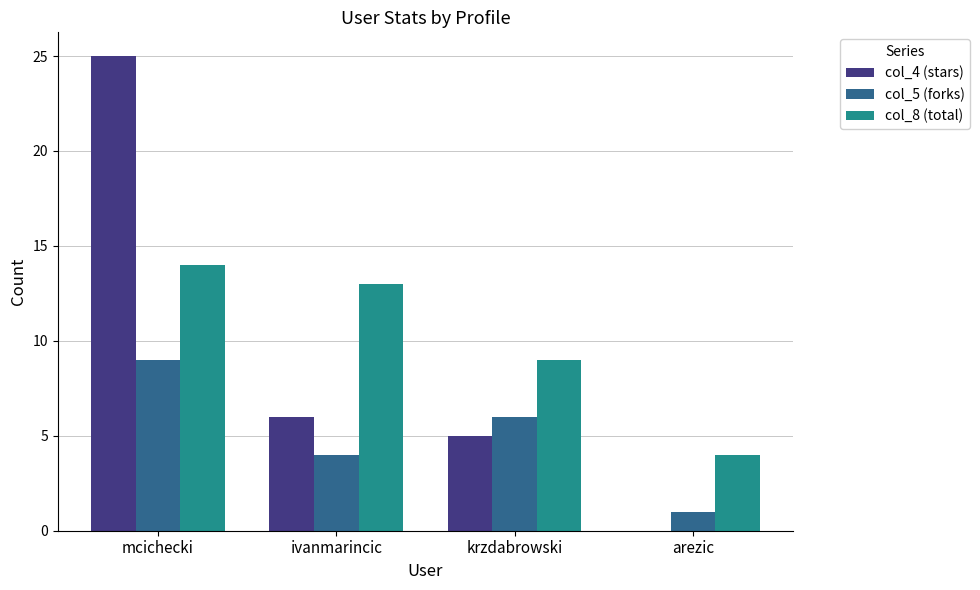

The col_4 (stars) series shows 17 at mcichecki. True or false?

False